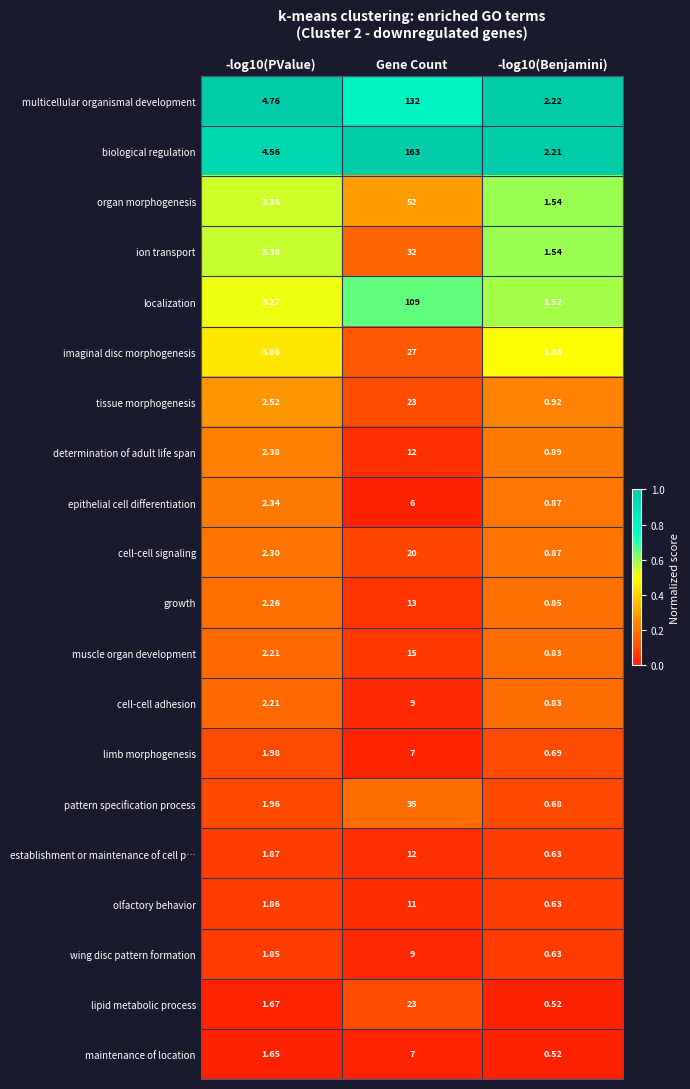

At how many categories does at least one series exceed 0?

3